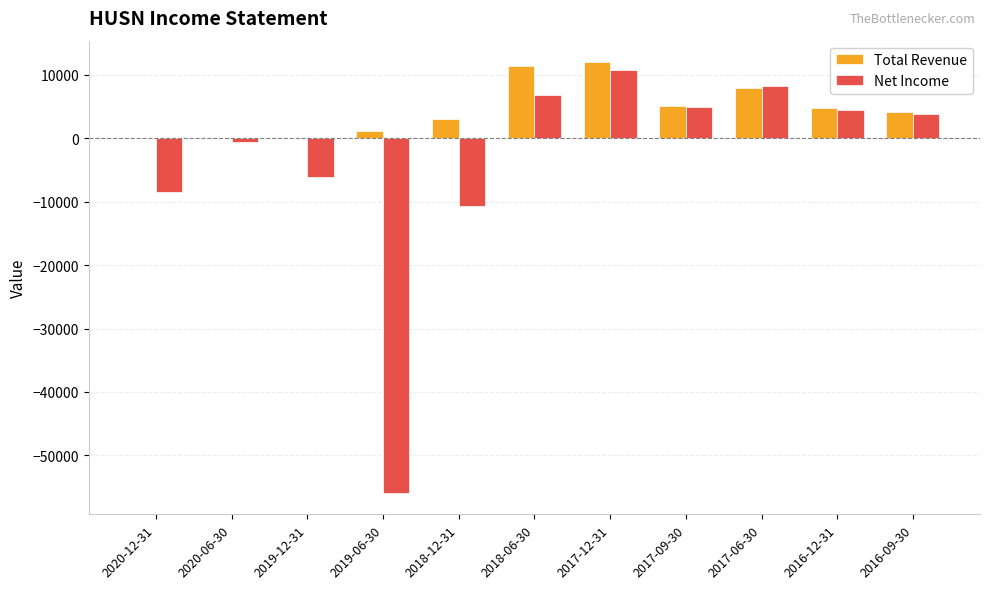

Is the value of Net Income at 2016-12-31 greater than the value of Total Revenue at 2018-06-30?

No